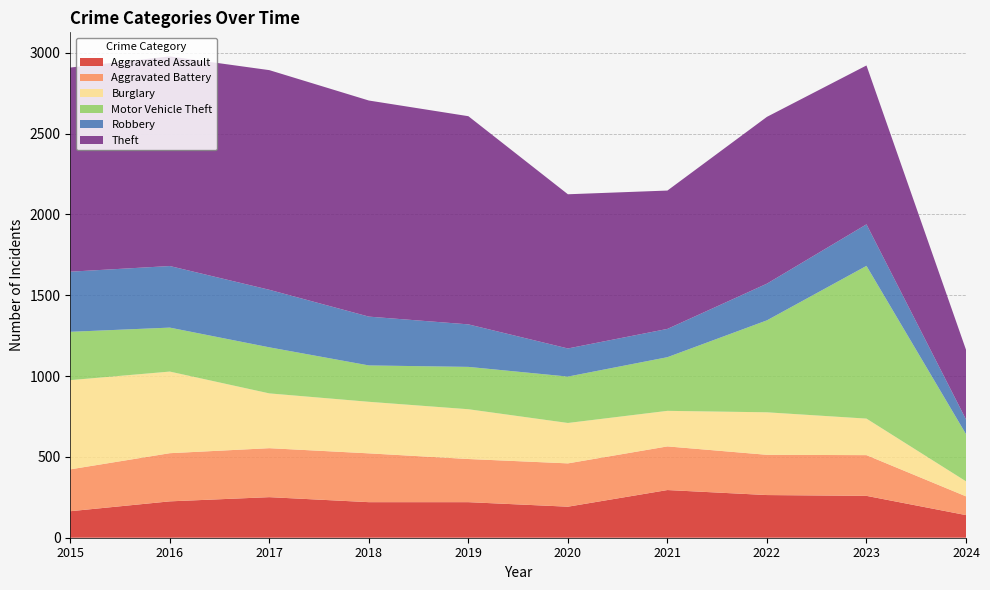

Reading left to right, list all the values displayed in this chart.

Aggravated Assault: 164	225	251	220	220	192	295	264	259	140
Aggravated Battery: 259	298	303	302	267	268	270	249	252	116
Burglary: 552	505	339	319	308	250	220	263	226	93
Motor Vehicle Theft: 299	272	285	225	262	287	332	569	945	292
Robbery: 372	381	356	302	263	174	175	227	257	91
Theft: 1263	1297	1359	1337	1288	954	856	1032	983	431